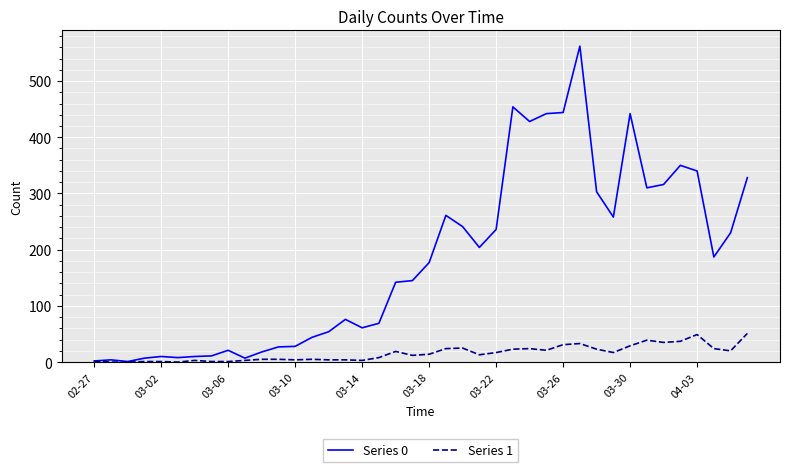

What are all the series names shown in the legend?

Series 0, Series 1